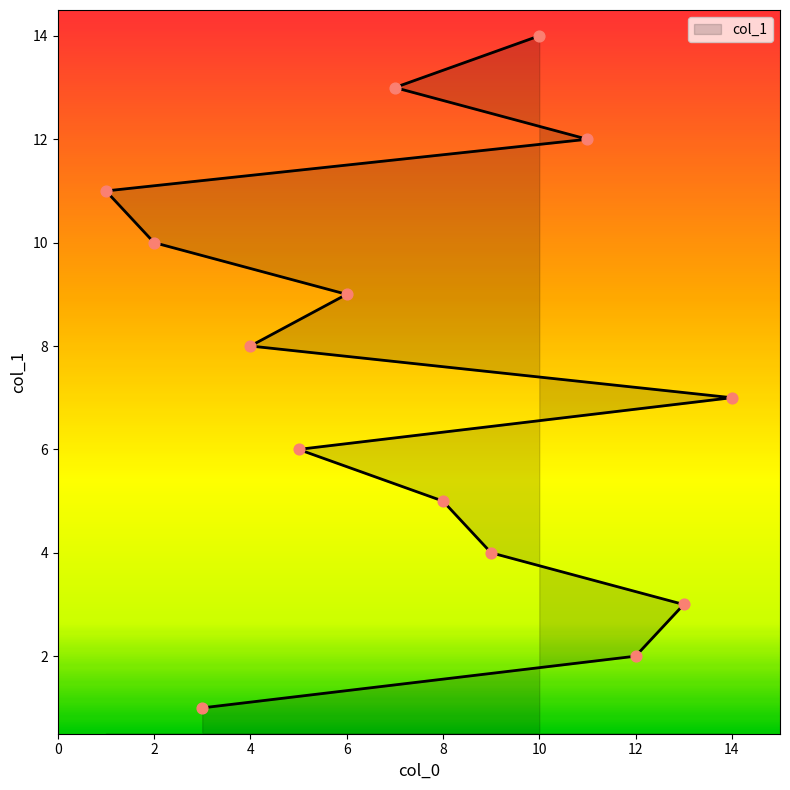

Between 10 and 8, which is larger?

10